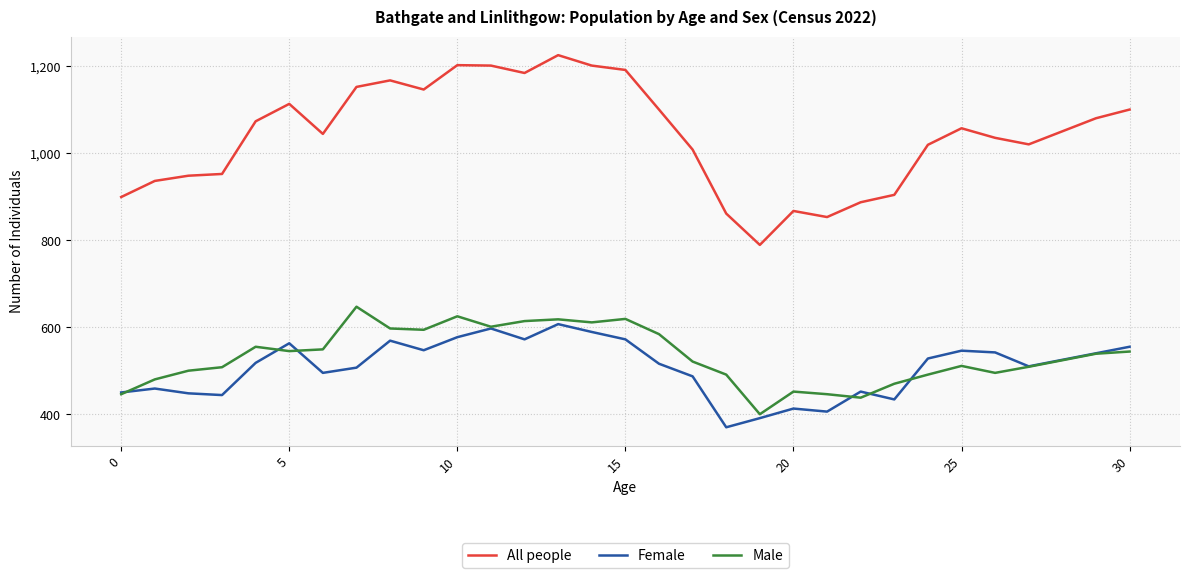

Which series has the widest spread of values?

All people